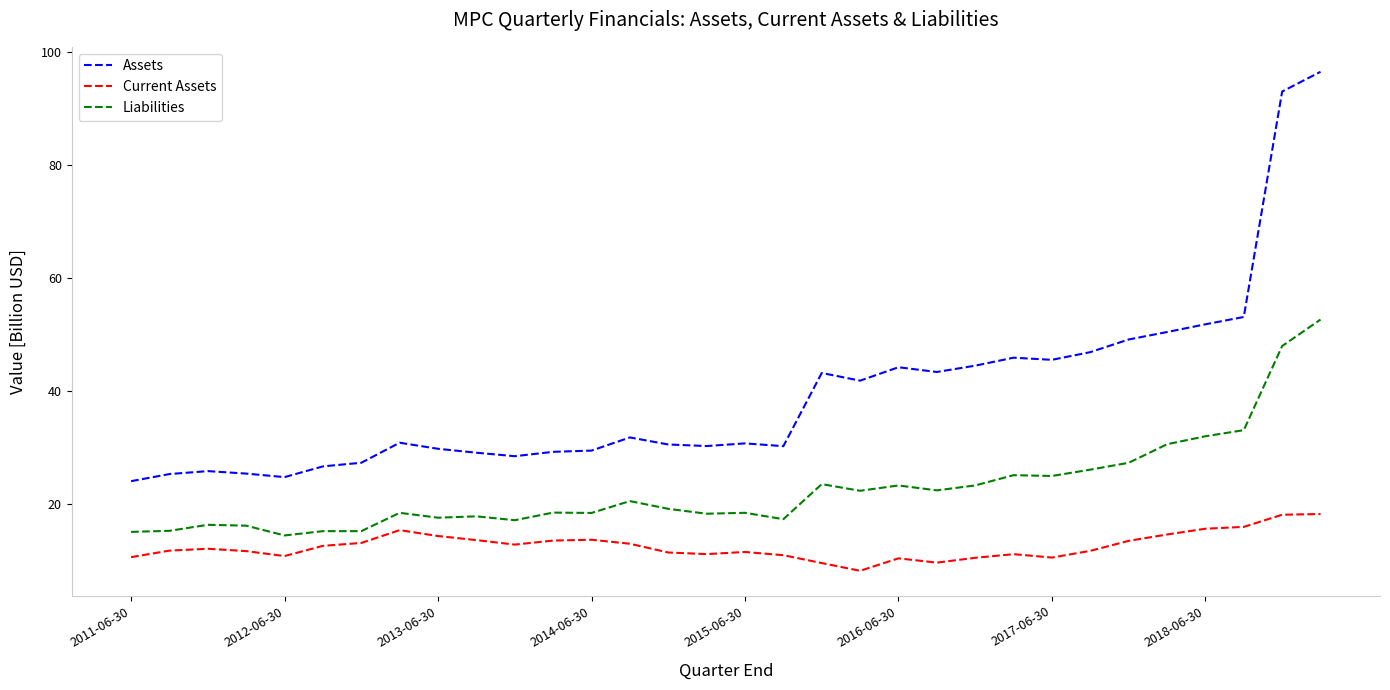

What is the average value of the Liabilities series?

22.5